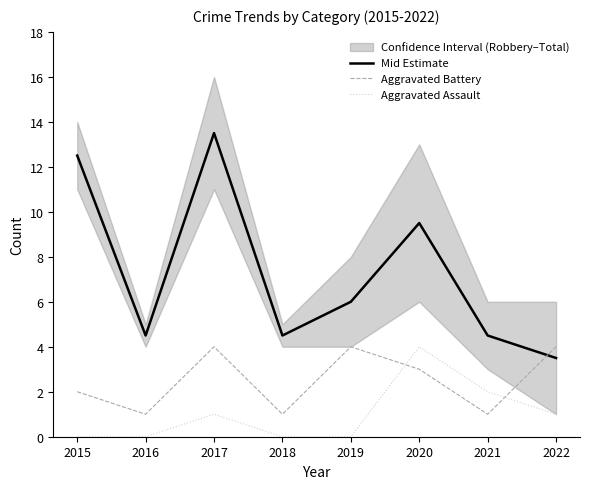

True or false: Aggravated Assault has more than 2 interior local peaks.

False